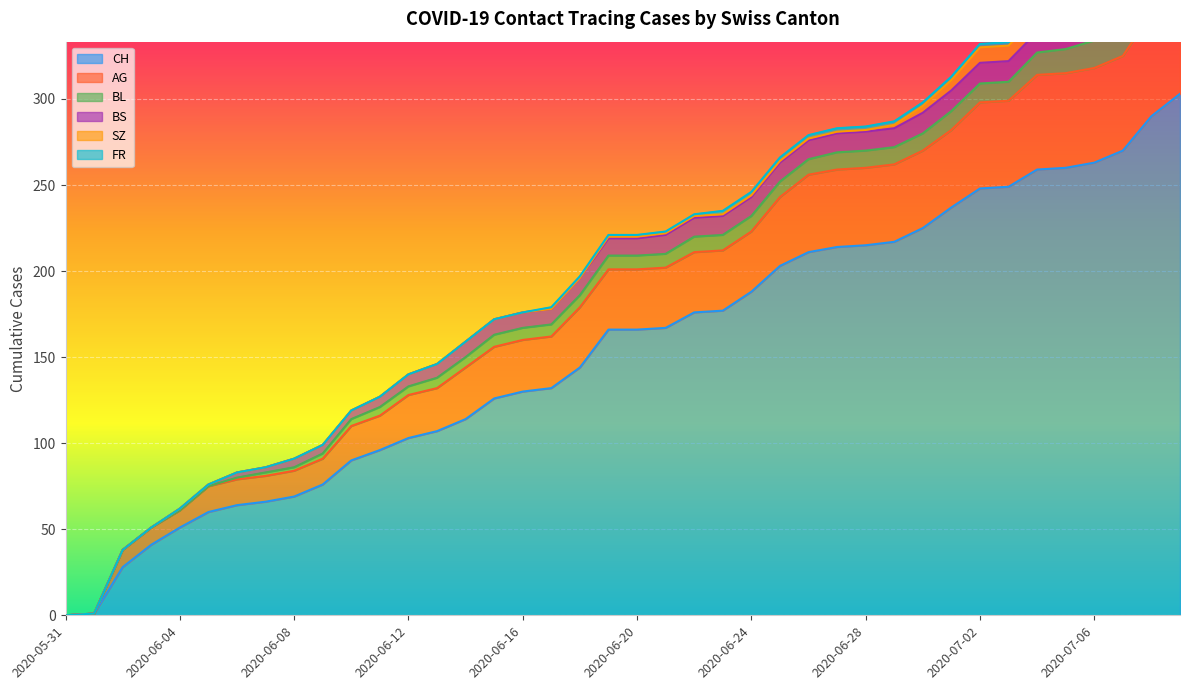

The SZ series shows 1 at 2020-06-22. True or false?

True